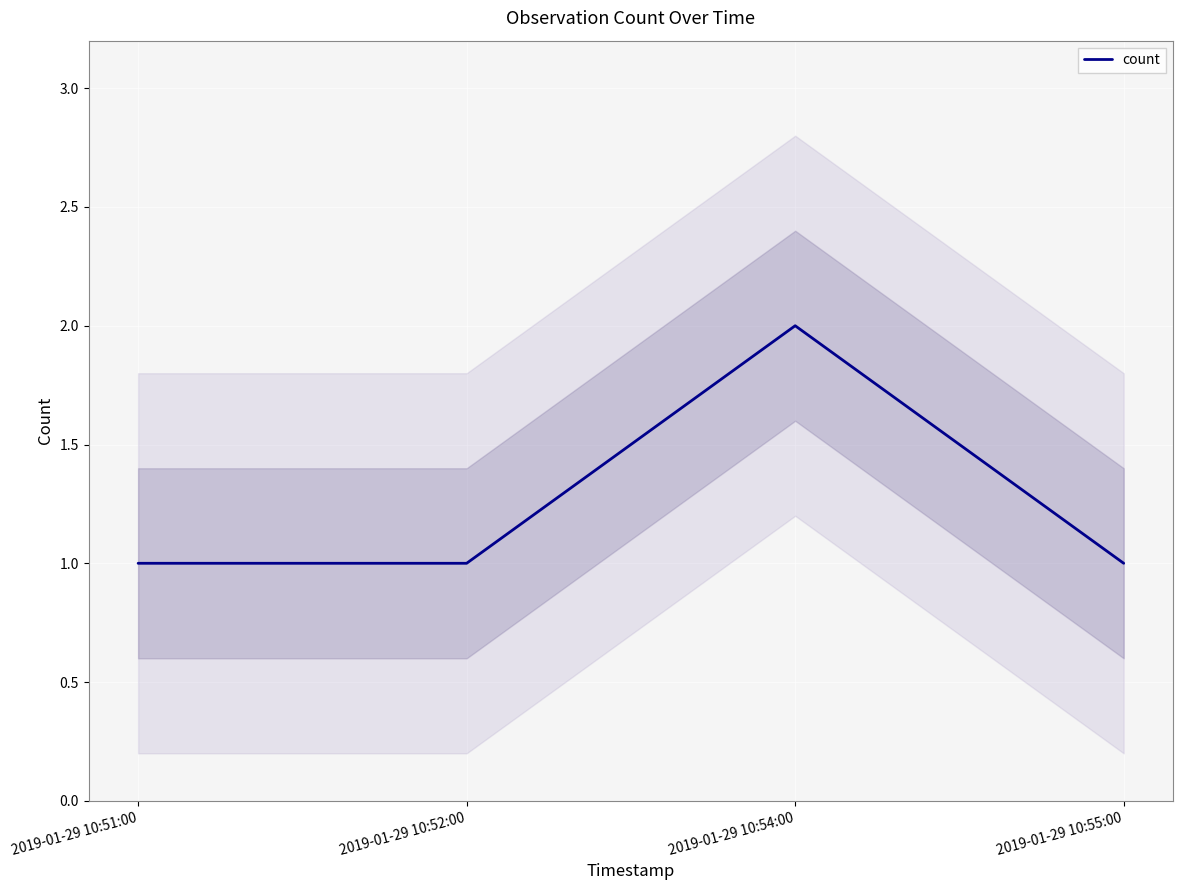

What is the label of the 1st point from the right?

2019-01-29 10:55:00